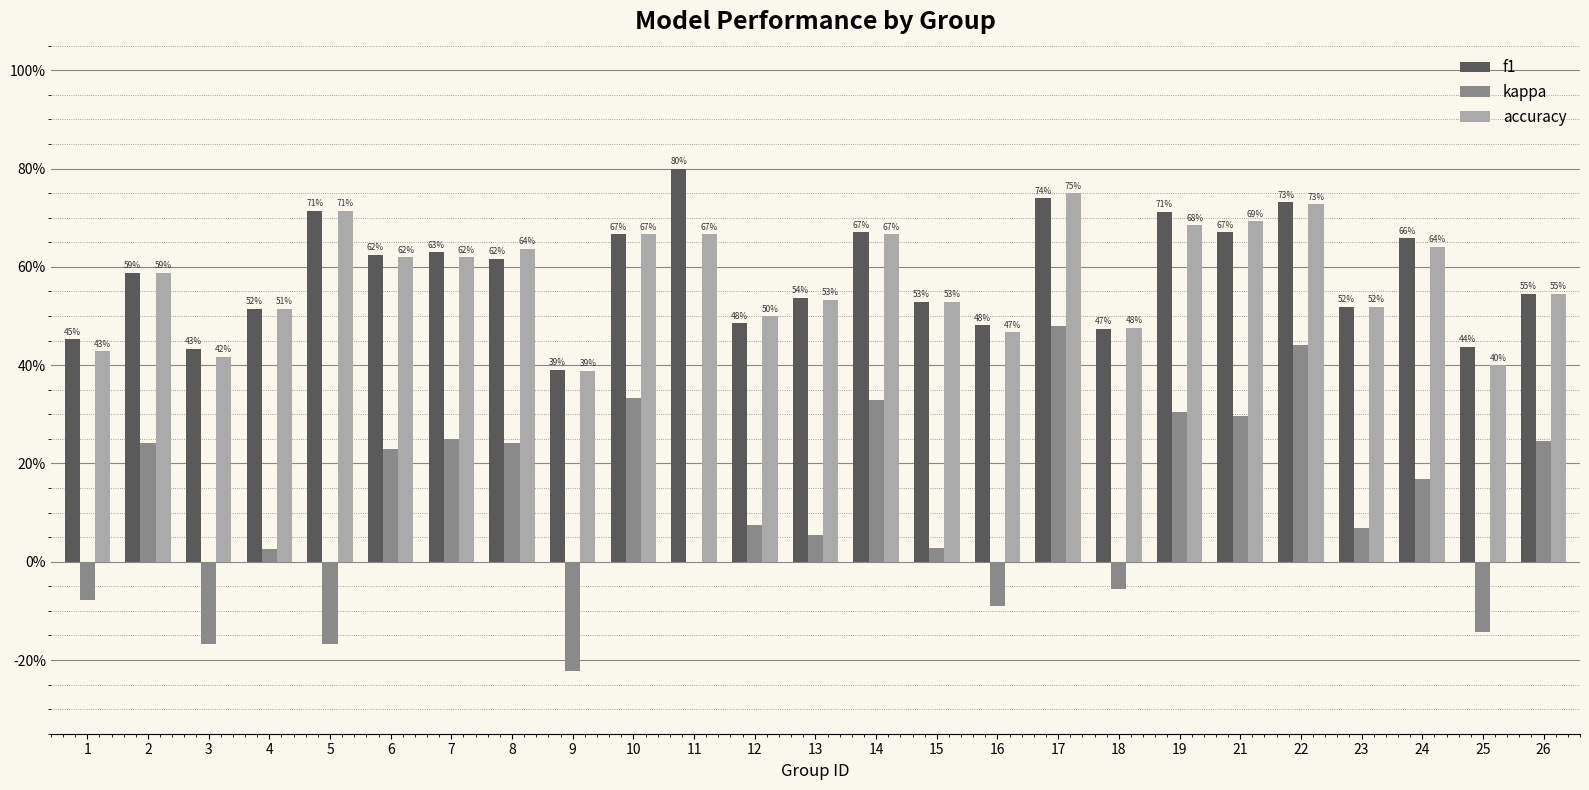

How many f1 values are between 0 and 1?

25